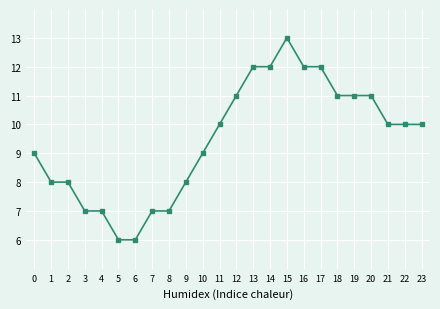

The value at 22 is 10. True or false?

True